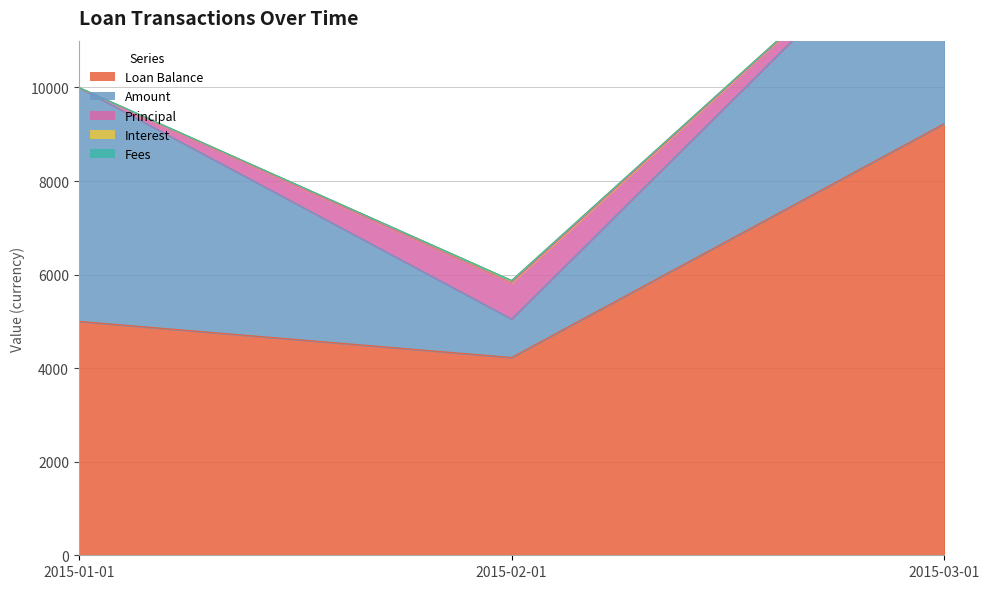

Is it true that Loan Balance equals 2802.1 at 2015-03-01?

False